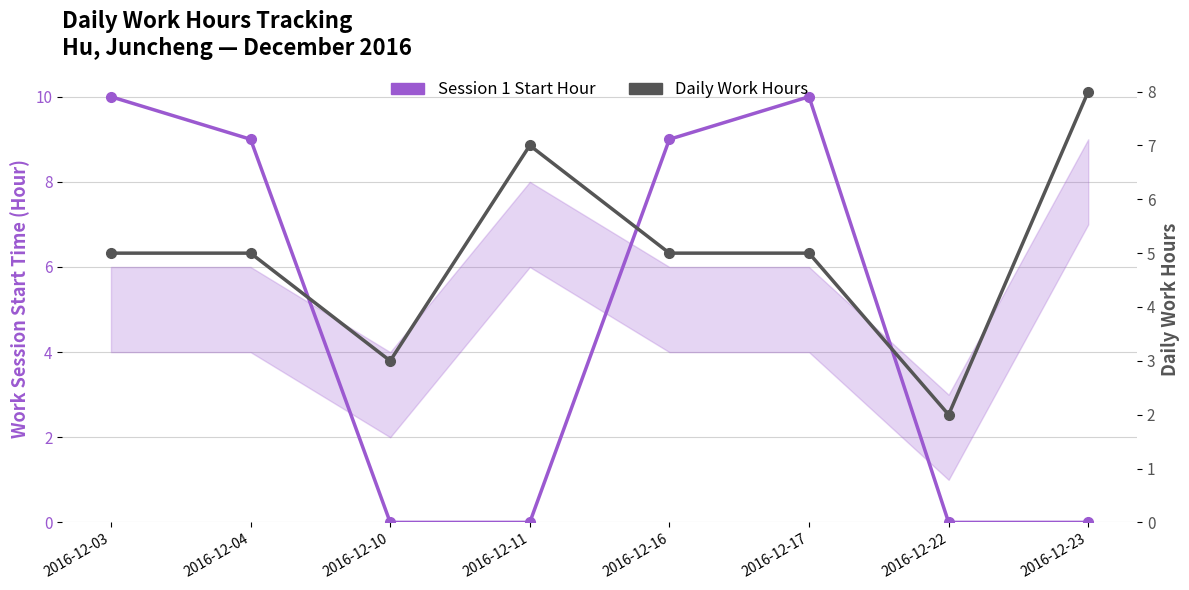

In Daily Work Hours, how many points are higher than both neighbors (excluding endpoints)?

1